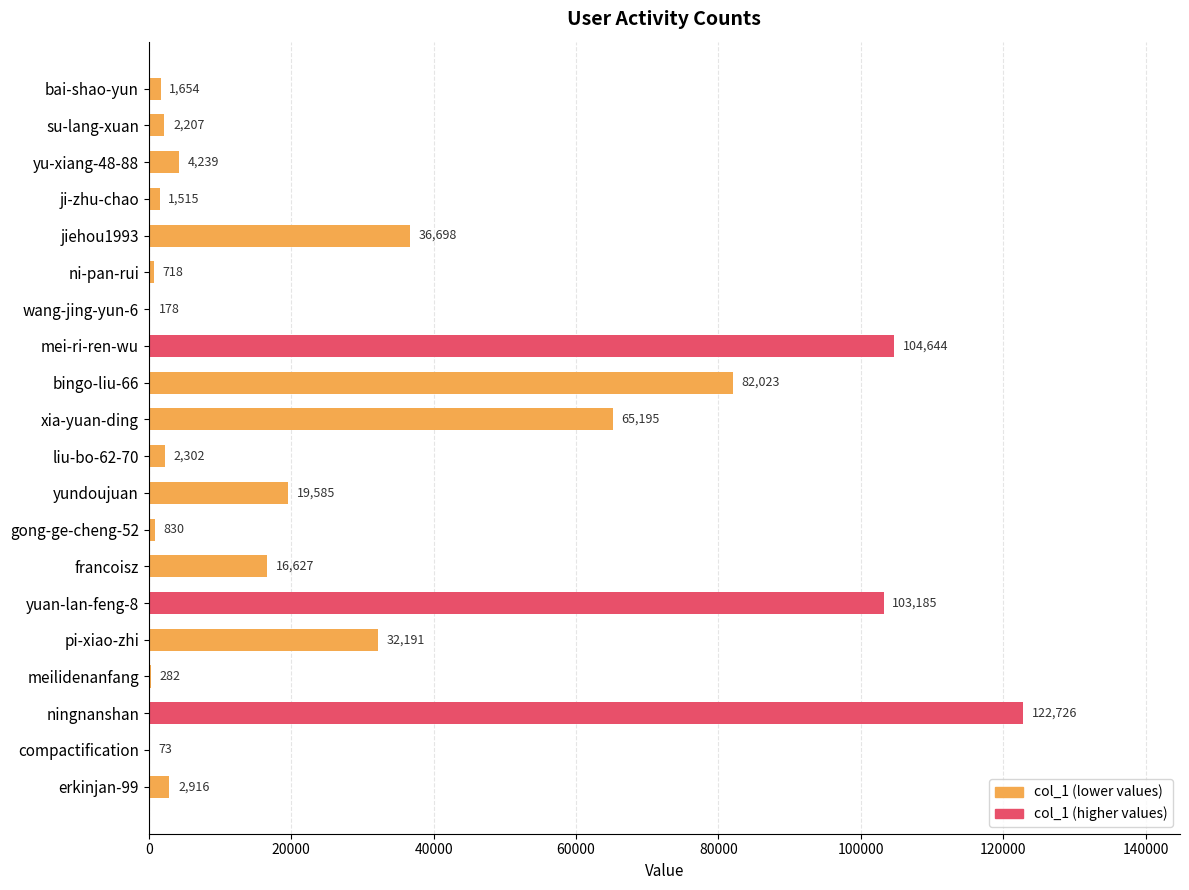

What is the sum of all values?

599788